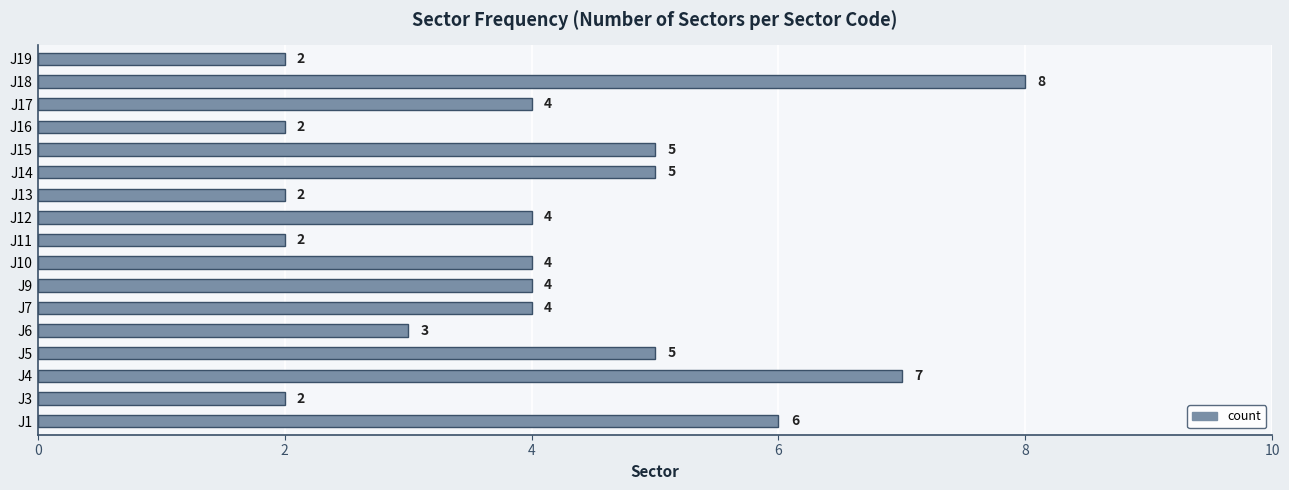

Reading bottom to top, transcribe all the data shown in this chart.

J1=6	J3=2	J4=7	J5=5	J6=3	J7=4	J9=4	J10=4	J11=2	J12=4	J13=2	J14=5	J15=5	J16=2	J17=4	J18=8	J19=2